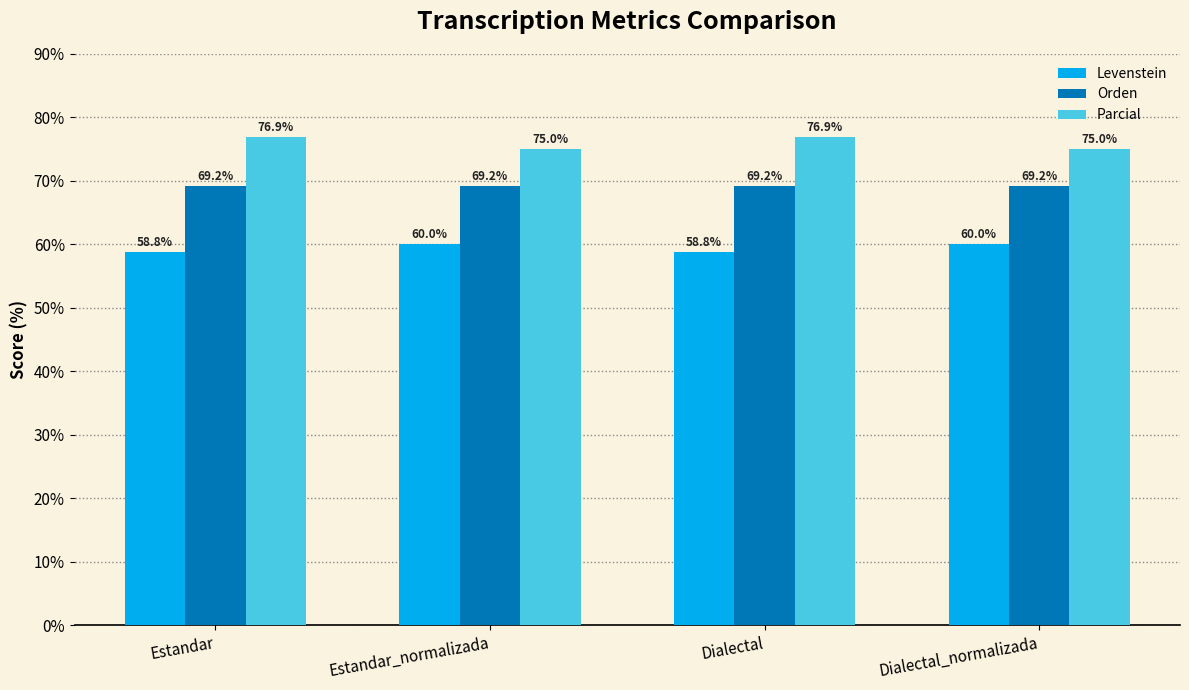

Is it true that Levenstein equals 58.8 at Dialectal?

True